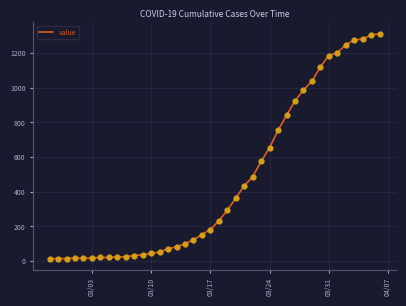

What is the difference between the maximum and minimum values?

1299